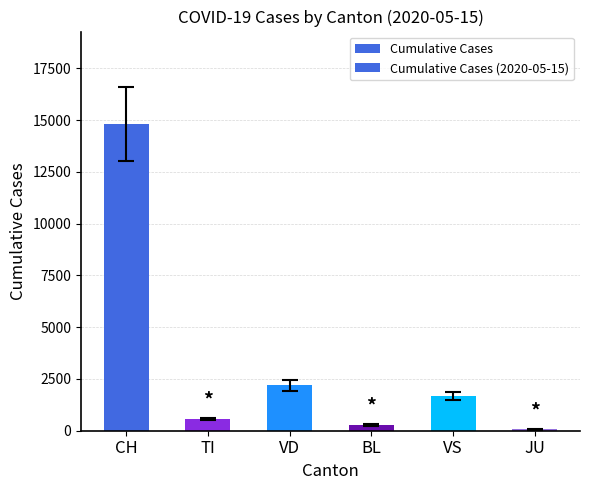

What is the sum of all Cumulative Cases (2020-05-15) values?

19604